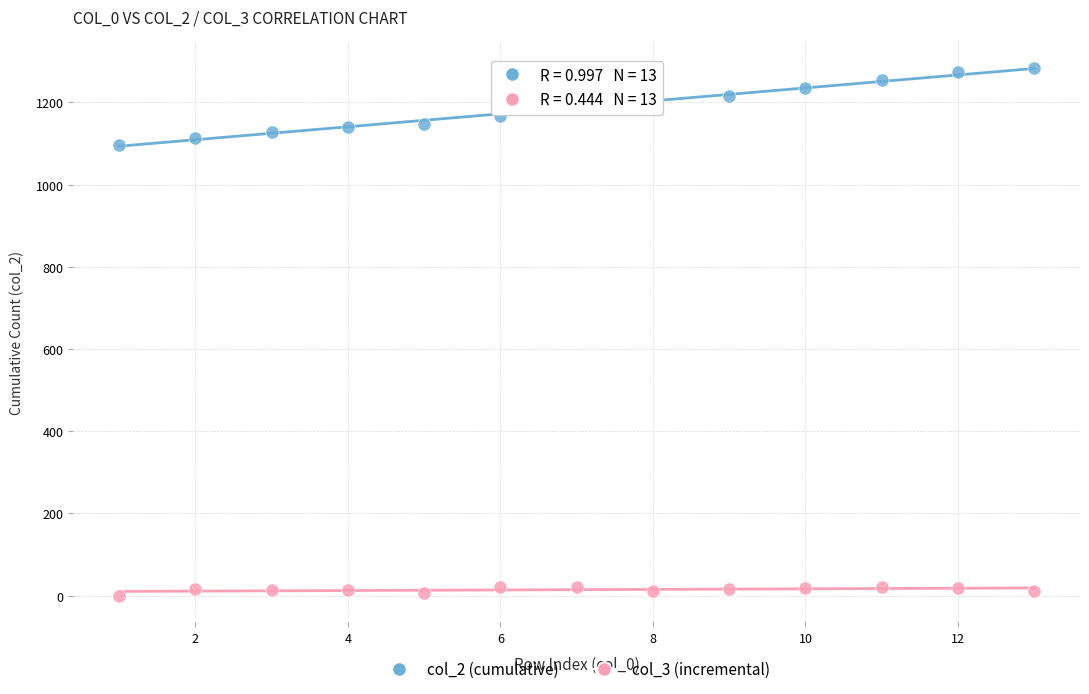

Across all series, what Y value is closest to 642?

1097